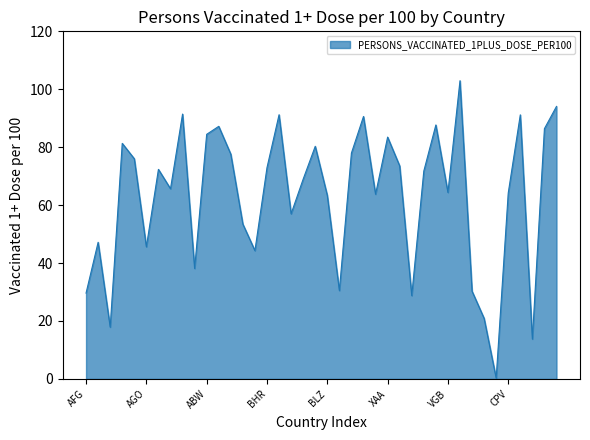

What is the difference between the maximum and minimum values?

102.7